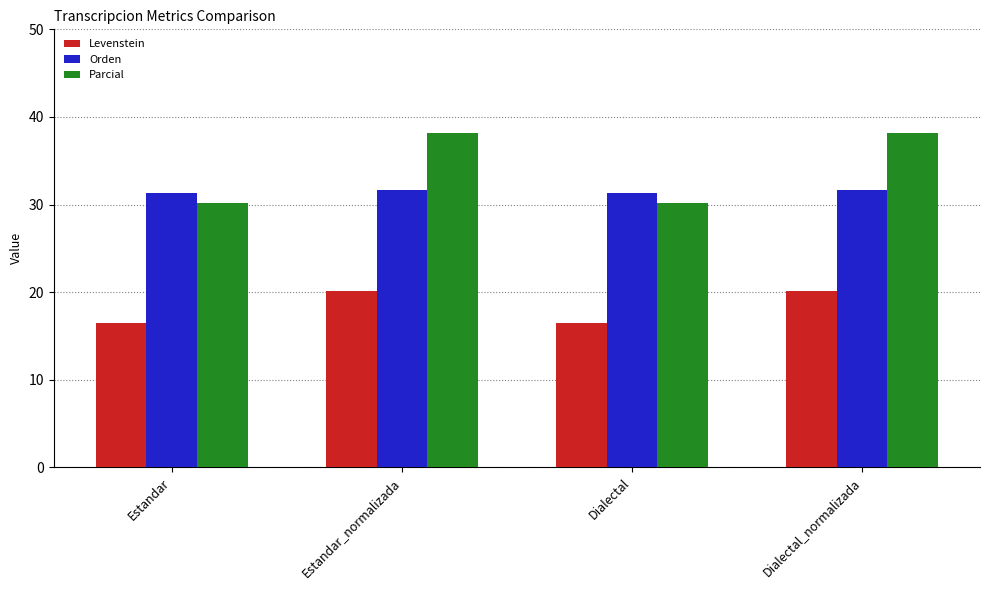

Which series has the largest total across all categories?

Parcial